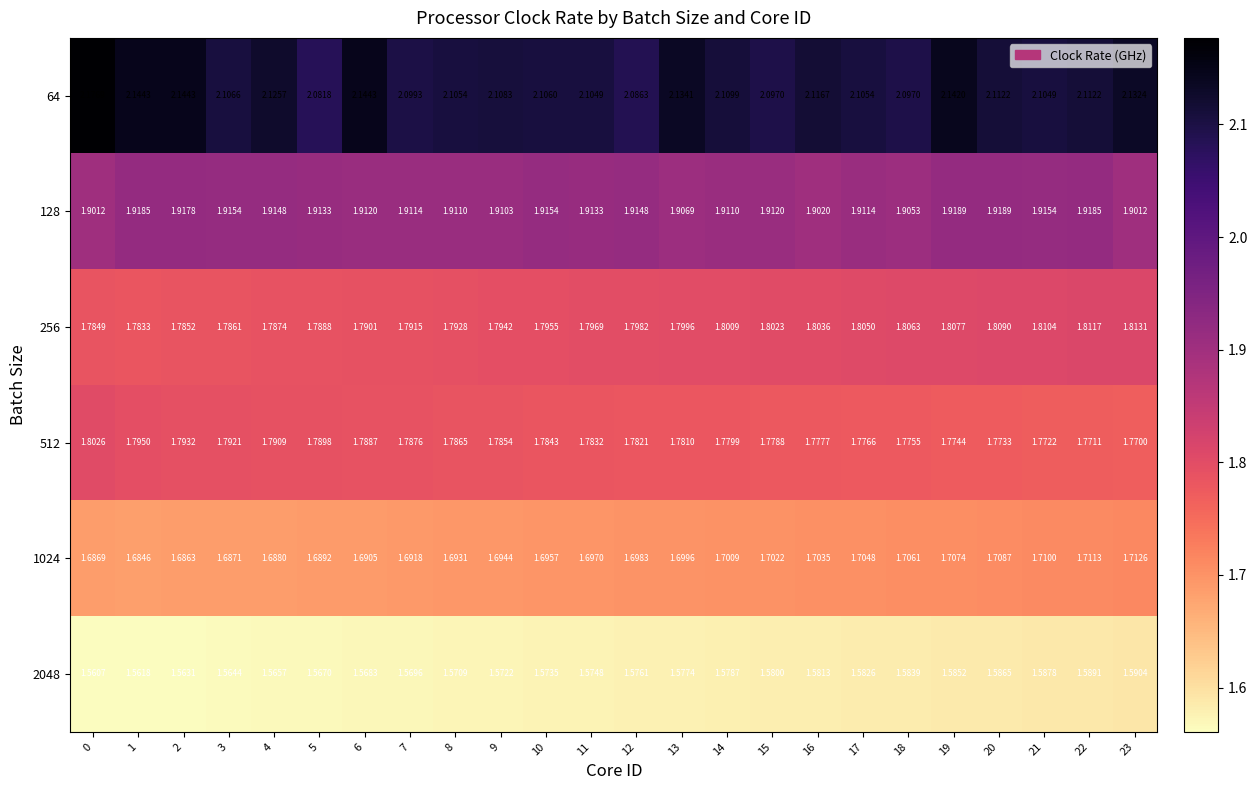

Is the value of 256 at 21 greater than the value of 128 at 2?

No